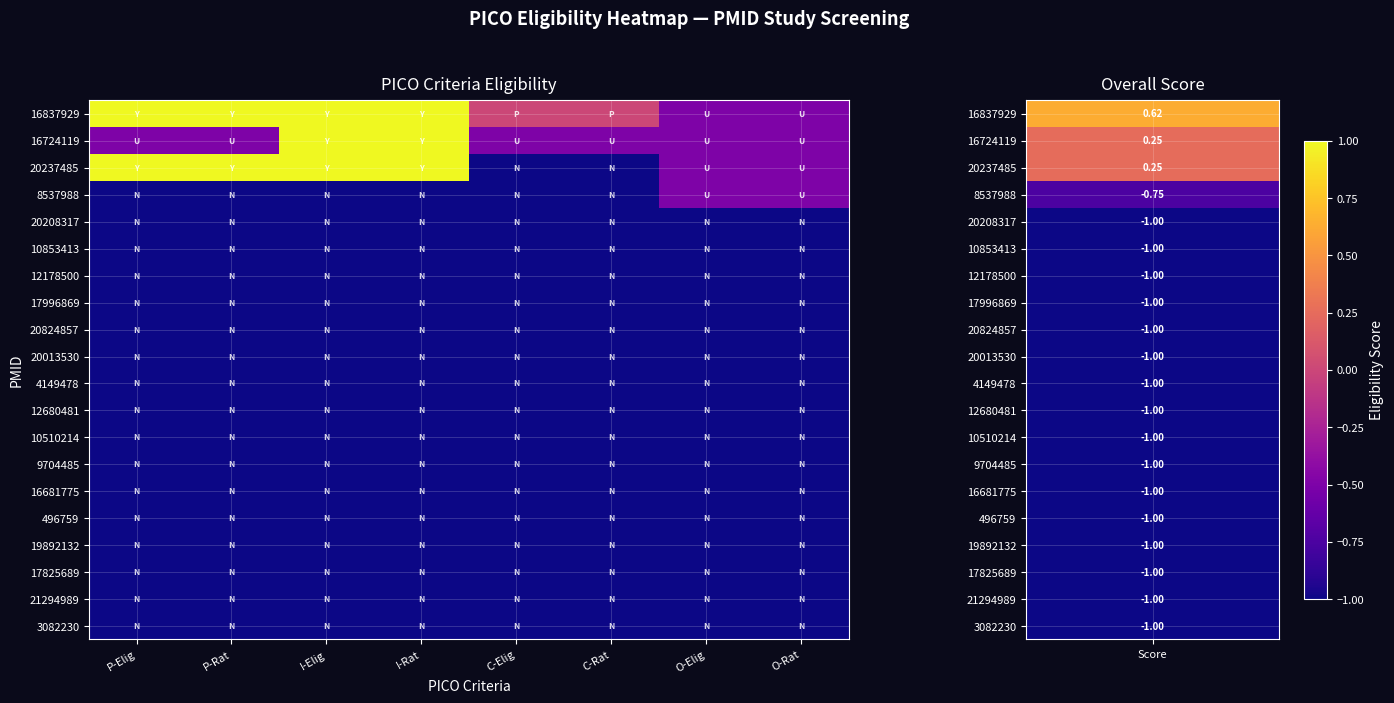

Which has a higher value, C-Rat or P-Rat?

P-Rat